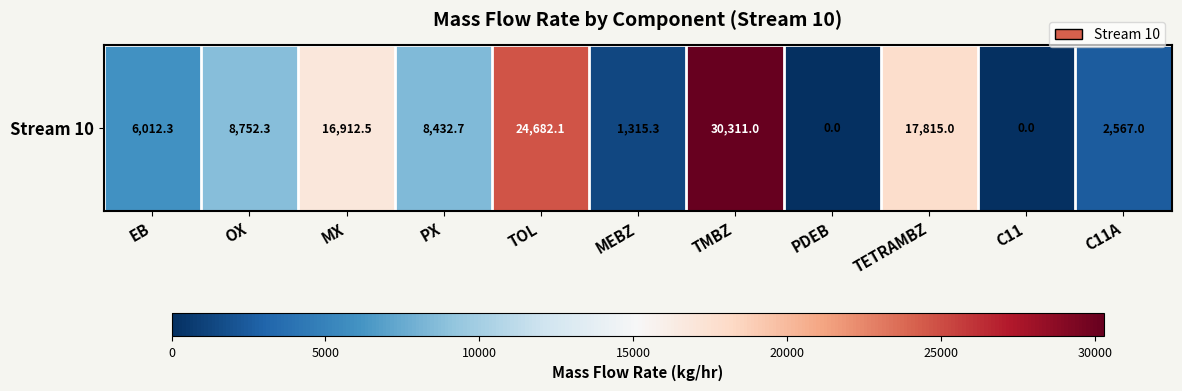

Reading left to right, extract all data points from this chart.

6012.3	8752.3	16912.5	8432.7	24682.1	1315.3	30311.0	0.0	17815.0	0.0	2567.0